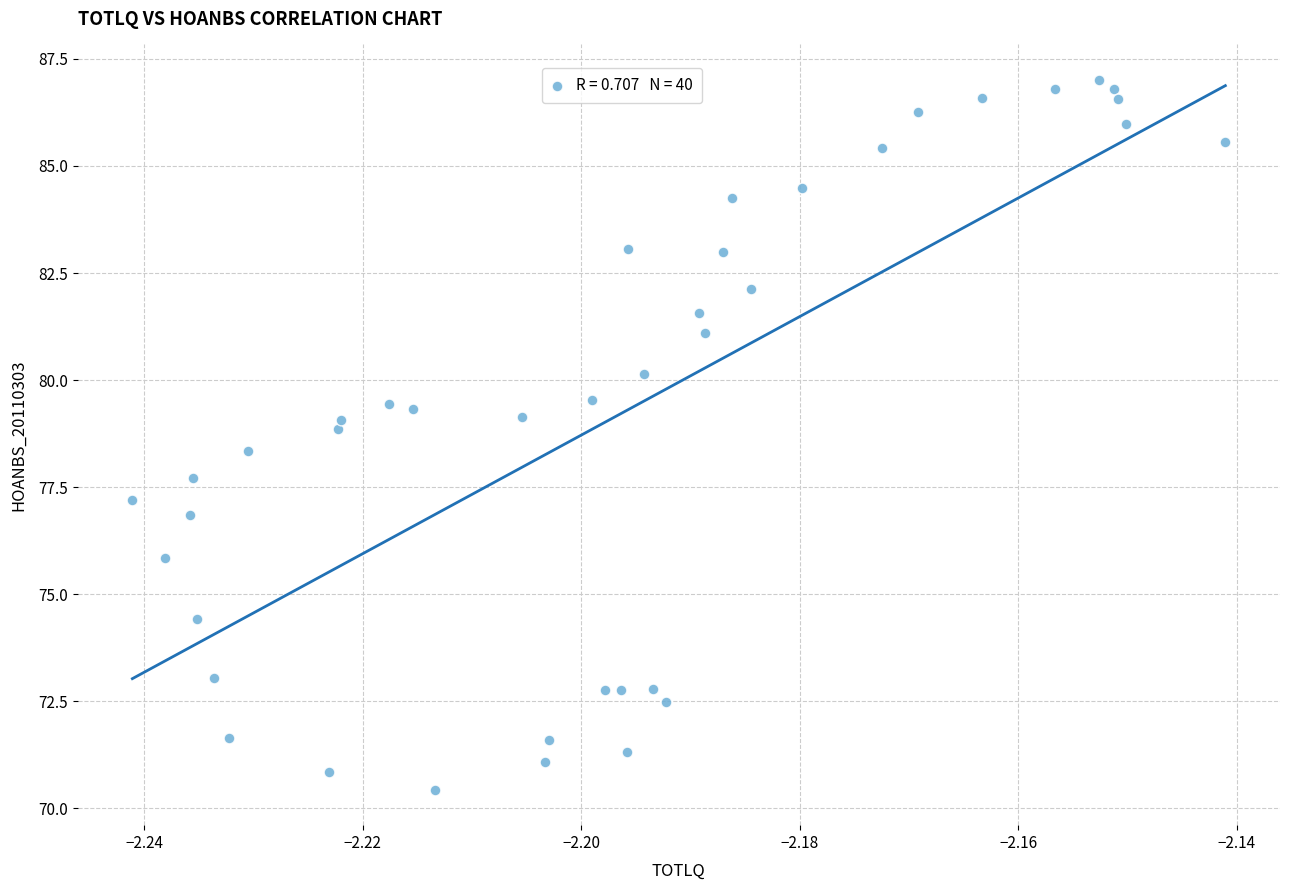

What is the range of Y values (max minus min)?

16.6